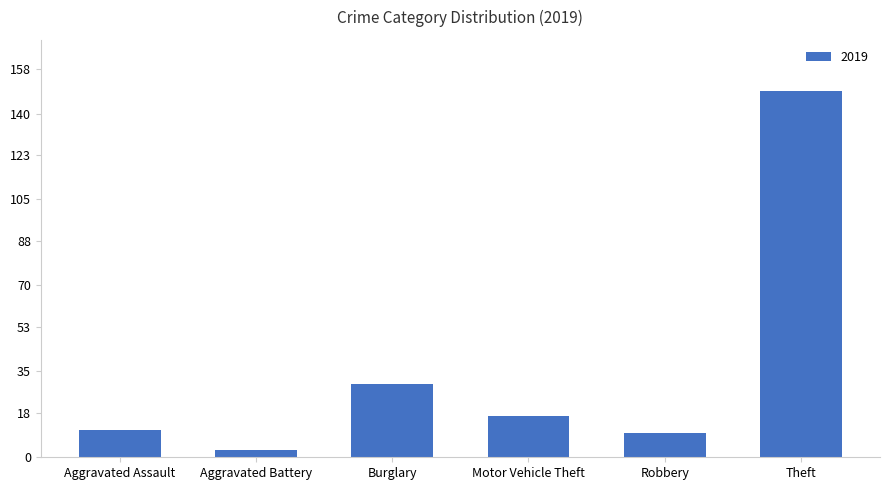

Between Burglary and Theft, which is larger?

Theft